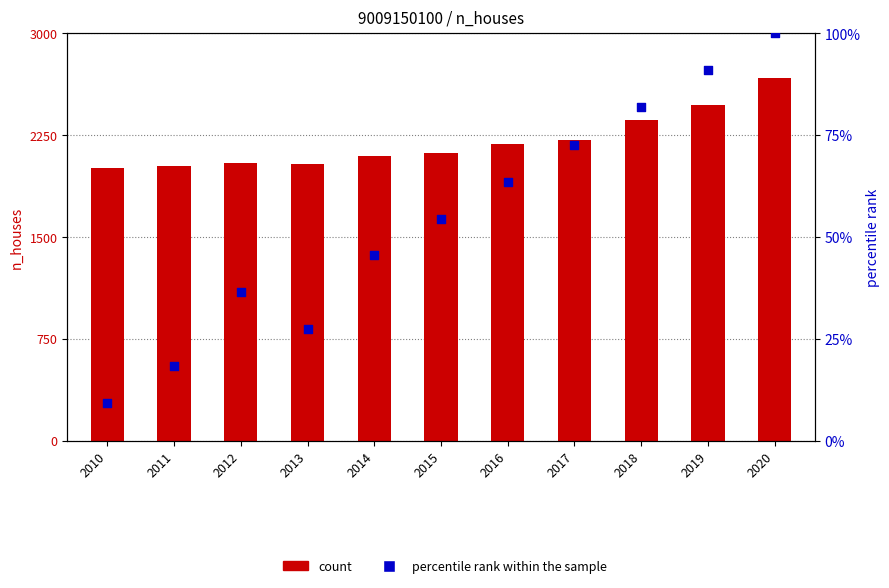

Which series has the widest spread of Y values?

n_houses